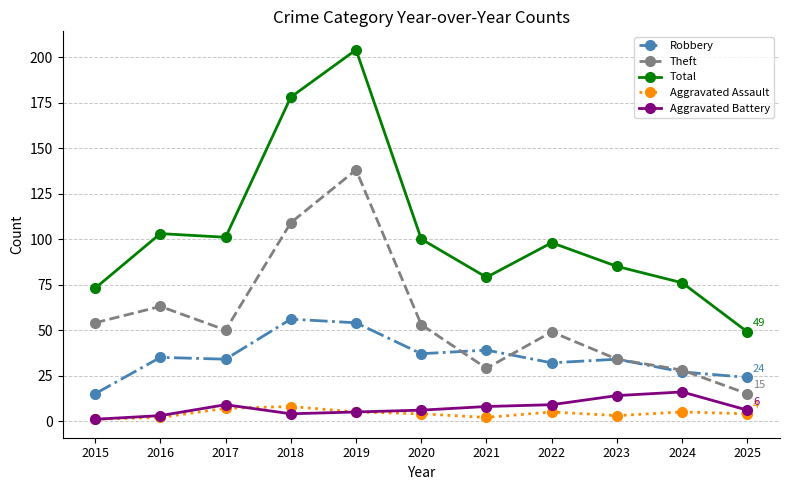

True or false: Total and Robbery cross at least once.

False